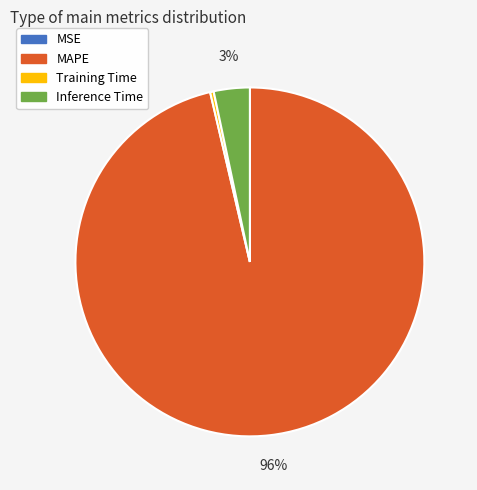

Do Training Time and MAPE together represent more than half of the pie?

Yes